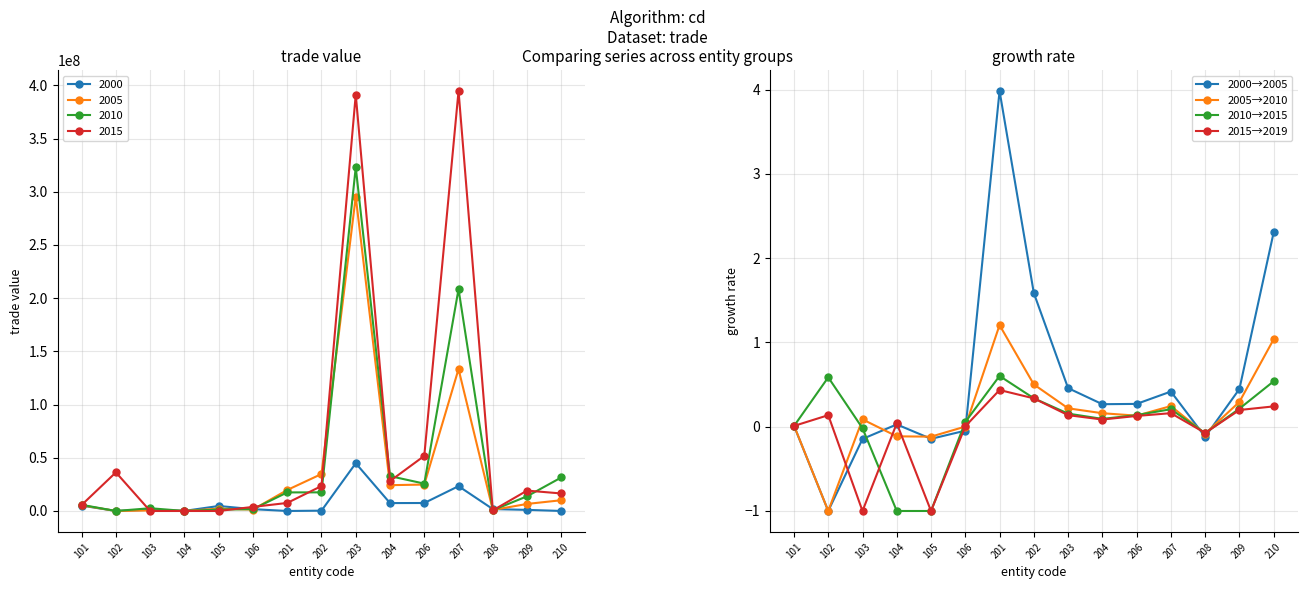

How many lines are shown in the chart?

4